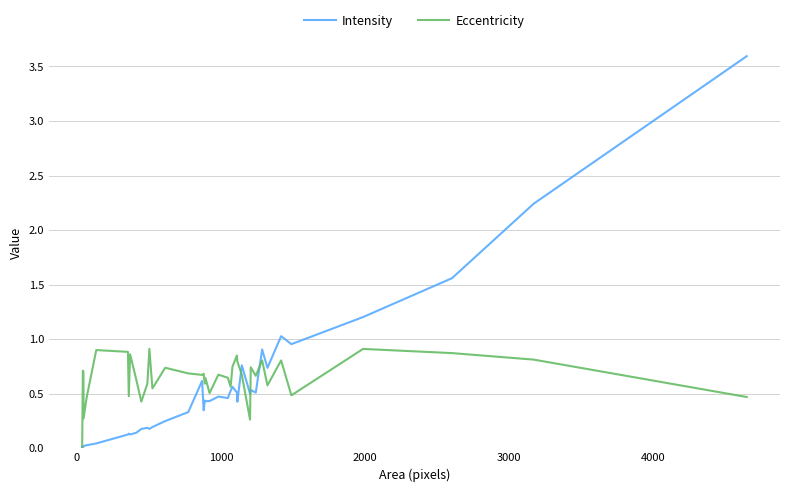

How many series are shown in this chart?

2